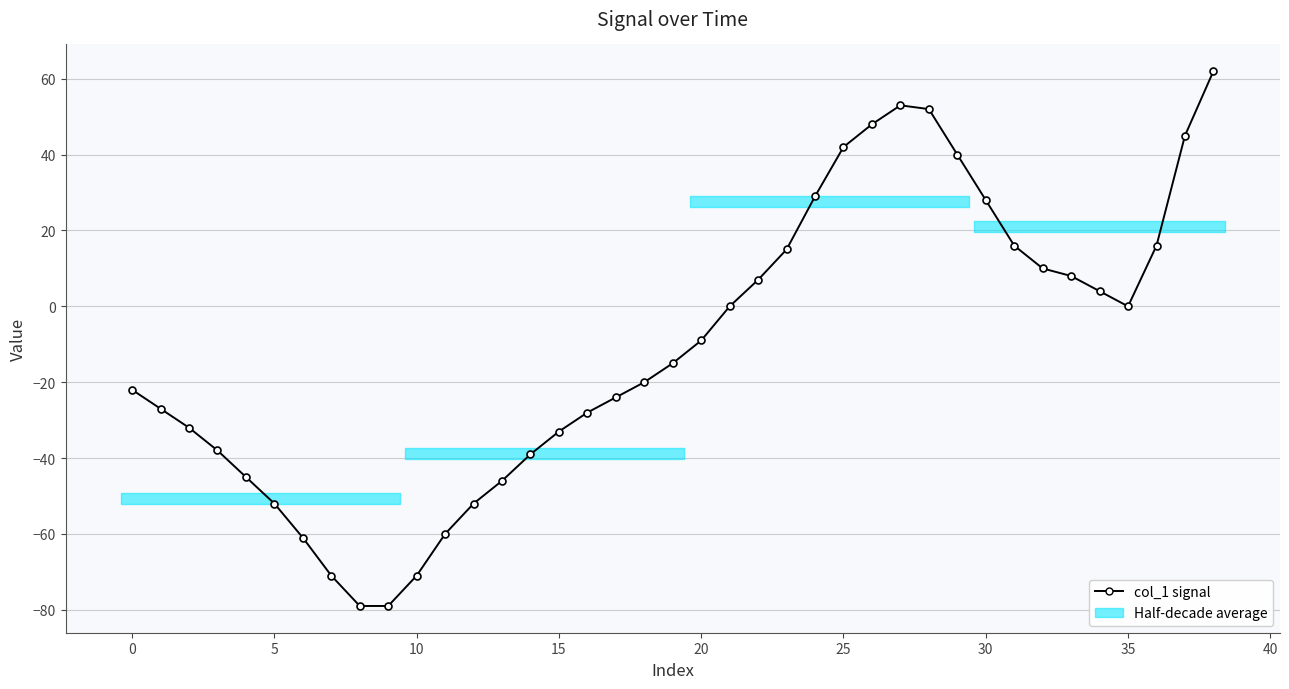

What is the average value?

-11